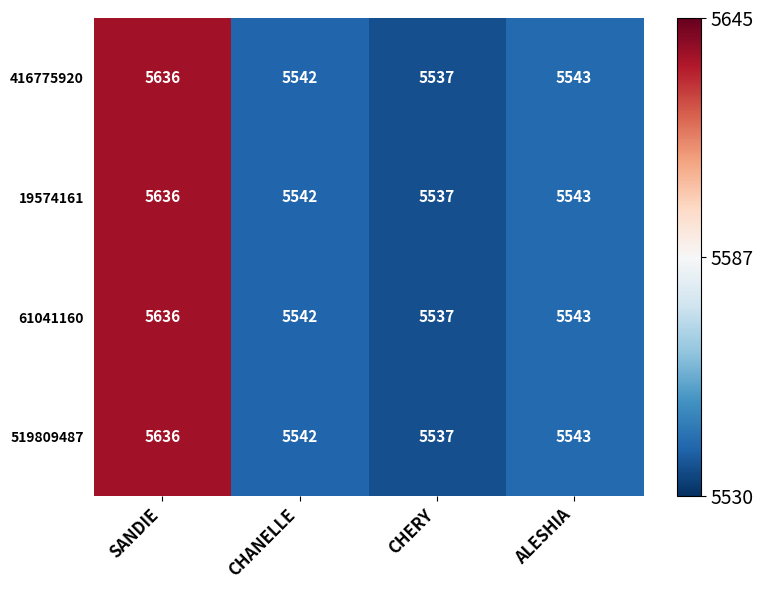

What is the total value across all series at CHANELLE?

22168